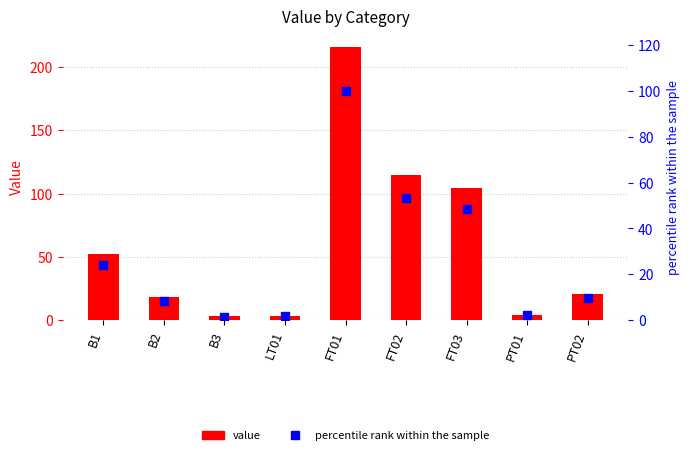

Is the value of percentile rank within the sample at B3 greater than the value of value at FT03?

No